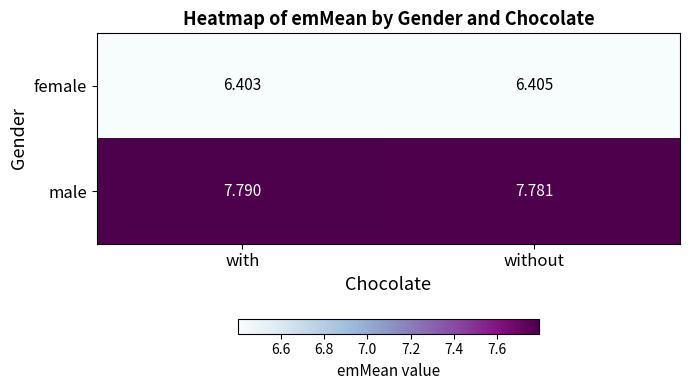

Which category has the lowest value across all series?

with